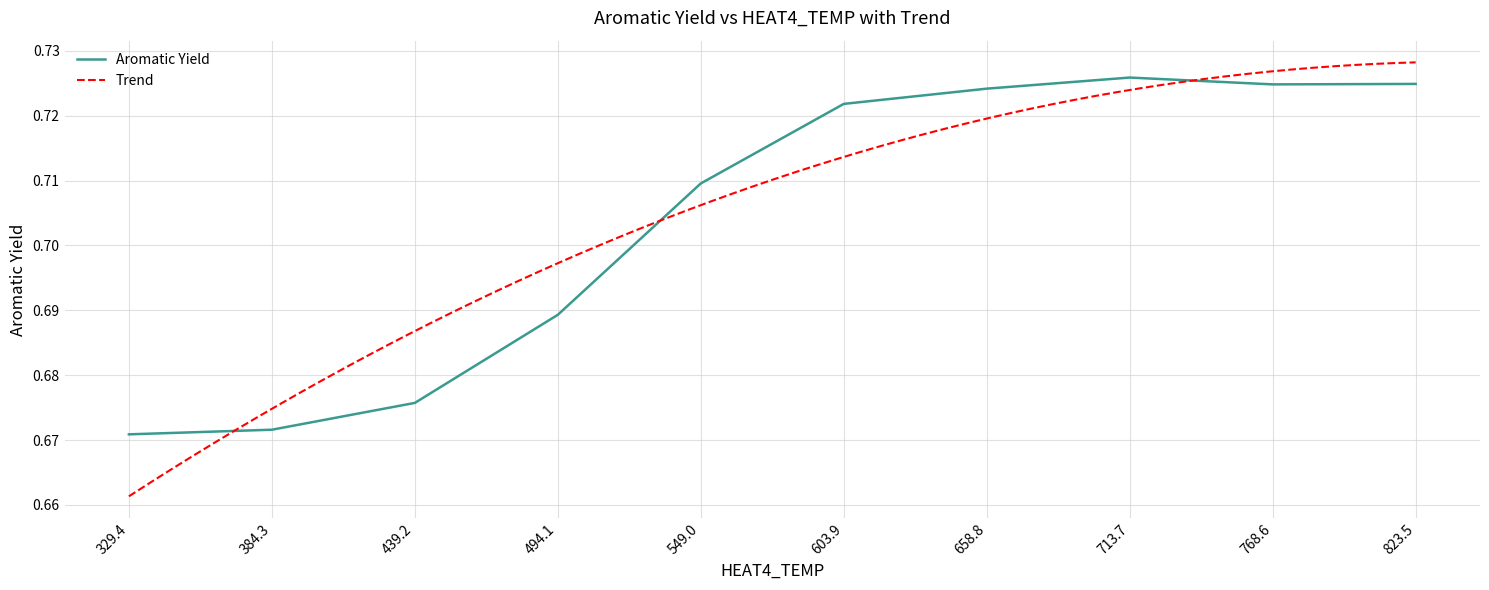

What is the minimum value shown in the chart?

0.7